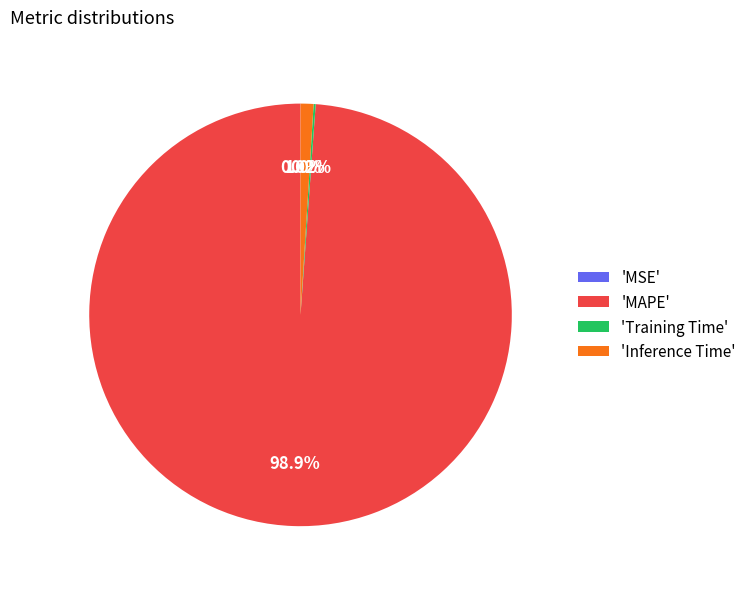

Does 'MAPE' account for over 50% of the chart?

Yes